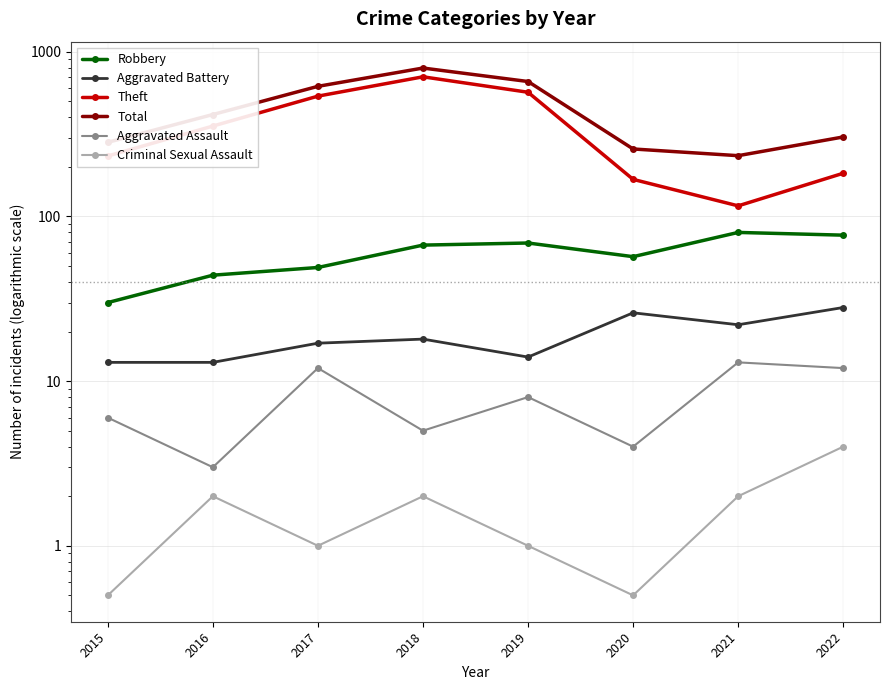

What is the difference between the maximum and second lowest values in the Aggravated Assault series?

9.0